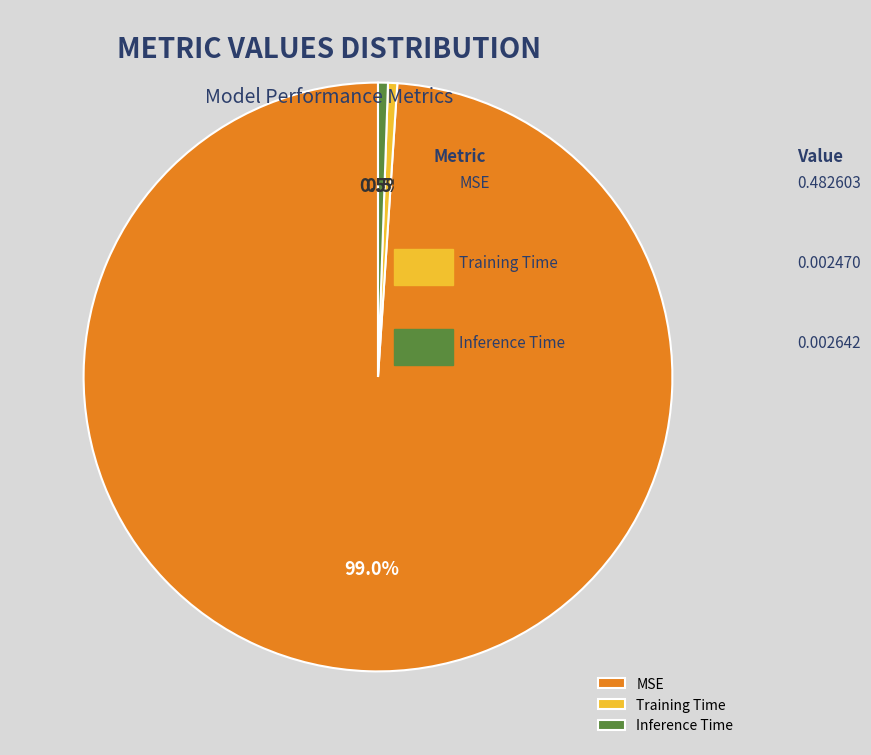

Does any single category account for the majority?

Yes